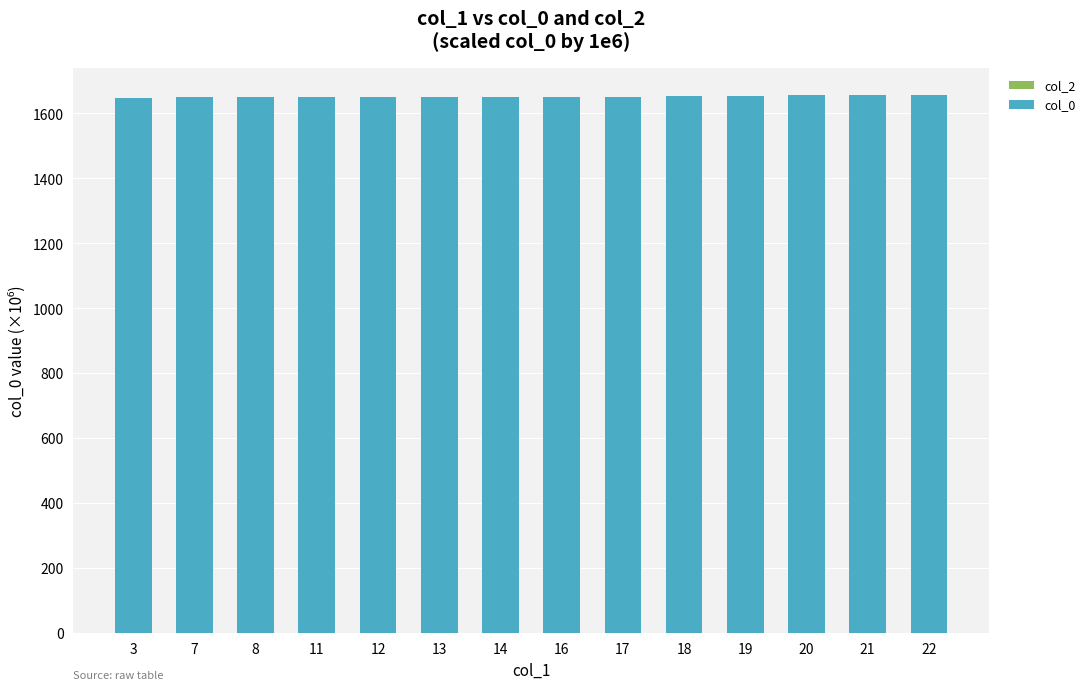

What is the sum of all values?

23122.2